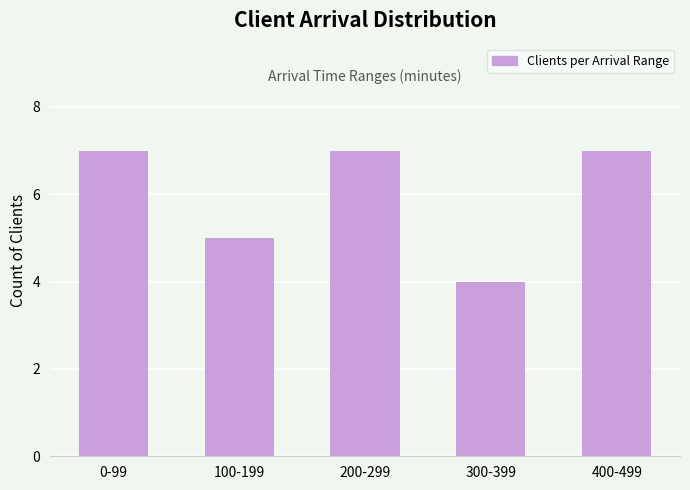

Reading left to right, list all the values displayed in this chart.

7	5	7	4	7